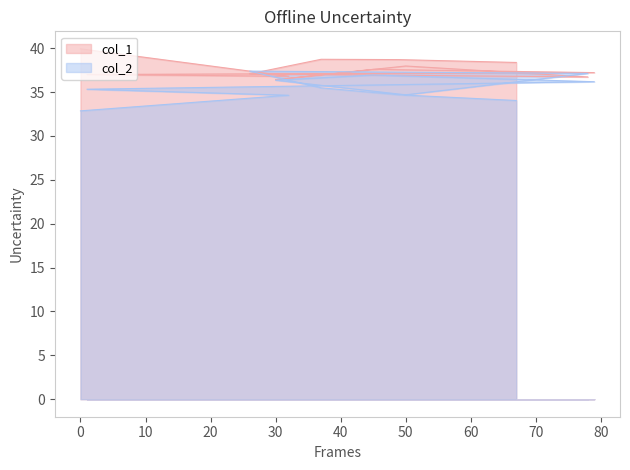

Is it true that col_1 equals 59.4 at 45?

False